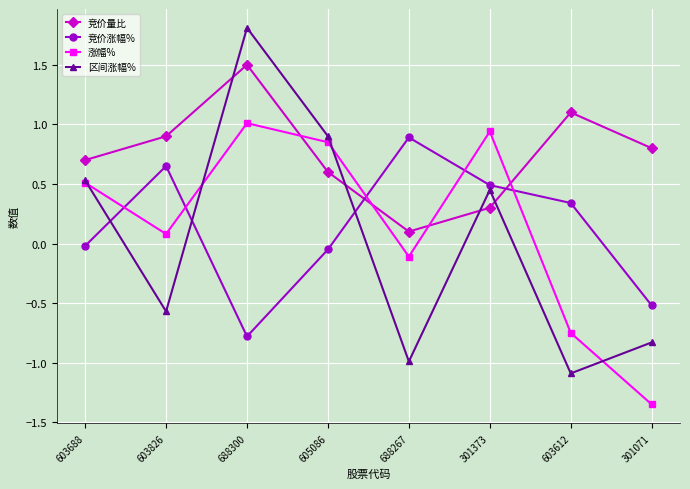

Rank the series at 301373 from highest to lowest value.

涨幅%, 竞价涨幅%, 区间涨幅%, 竞价量比